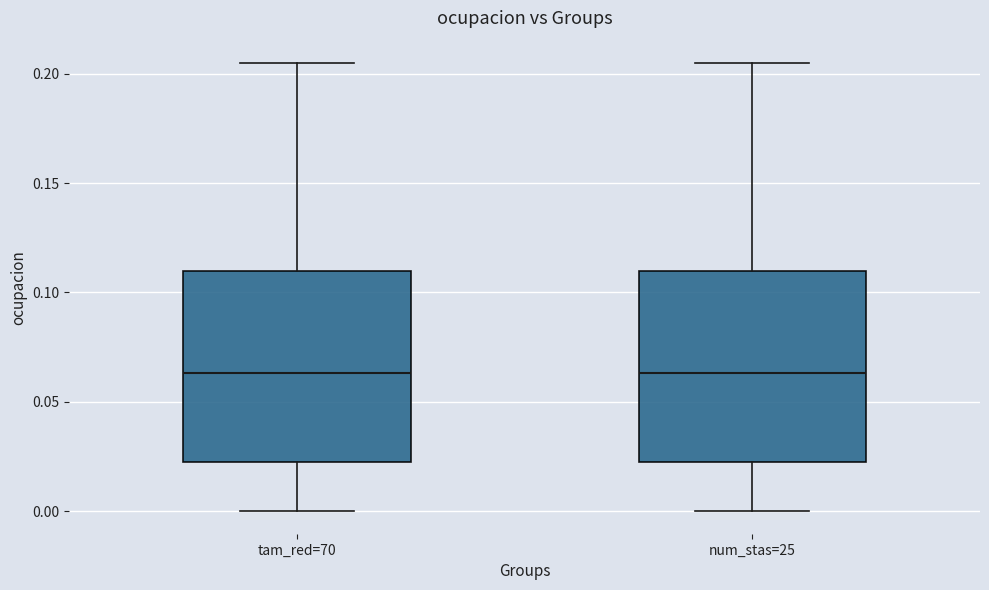

Reading left to right, transcribe this box plot: for each box, give where its median line is, the range the box spans, and where its two whiskers end, as read against the y-axis. The values are not printed on the chart, so give them approximately, as read against the axis.

tam_red=70: median 0.065, box 0.020 to 0.110, whiskers 0.000 to 0.205
num_stas=25: median 0.065, box 0.020 to 0.110, whiskers 0.000 to 0.205